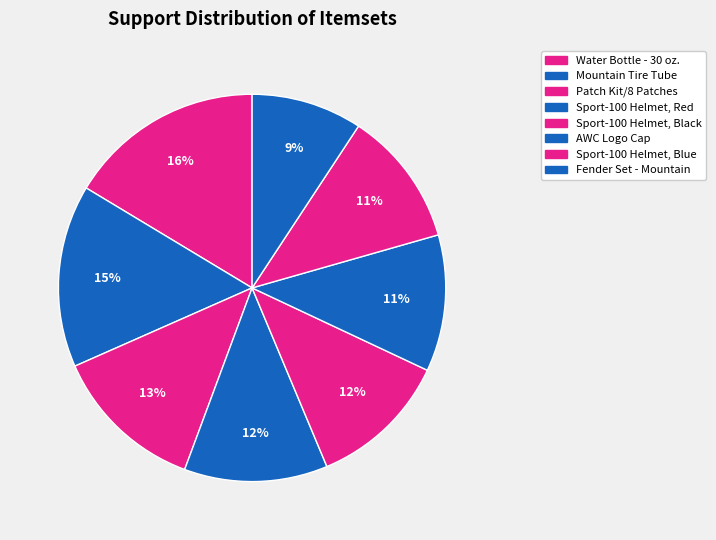

Count the number of slices in the pie.

8